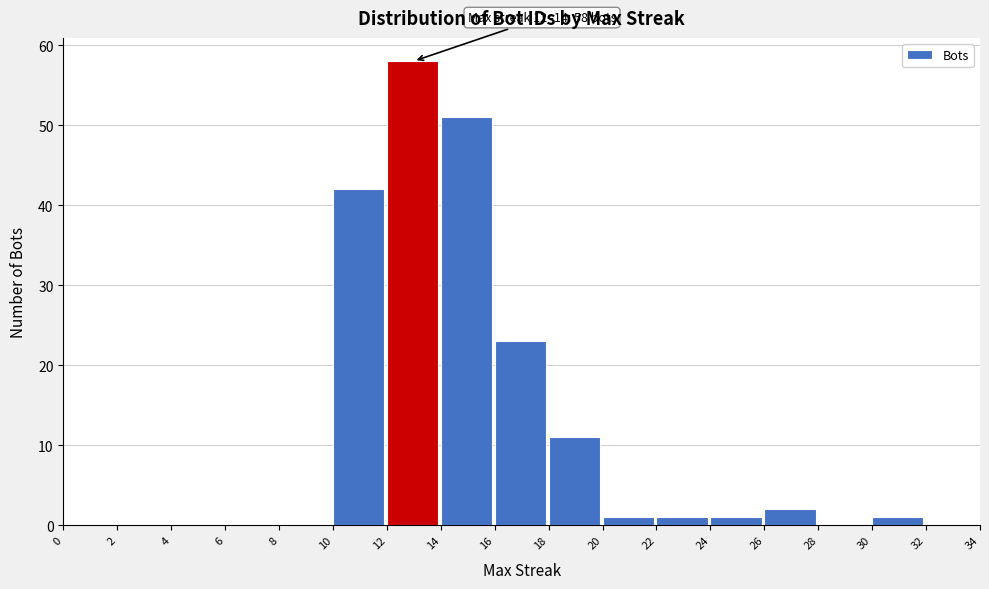

Which range on the x-axis has the tallest bar?

12 to 14